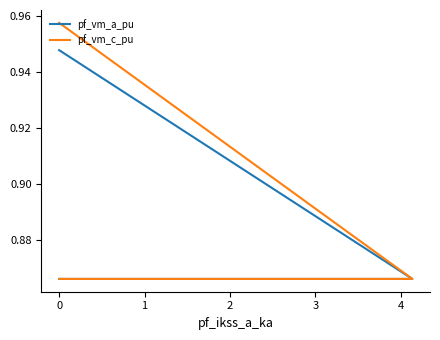

True or false: pf_vm_a_pu has more than 0 interior local peaks.

False